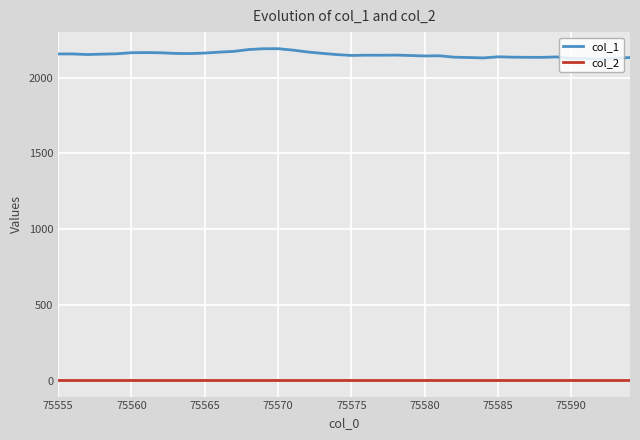

Which series has the widest spread of values?

col_1